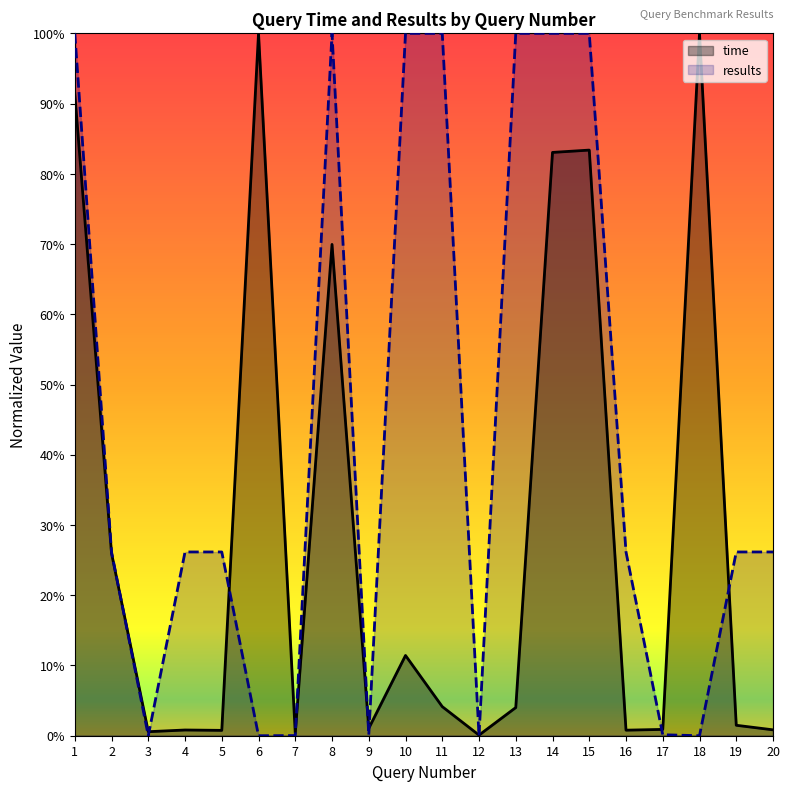

List the series in order of their overall mean, lowest first.

time, results